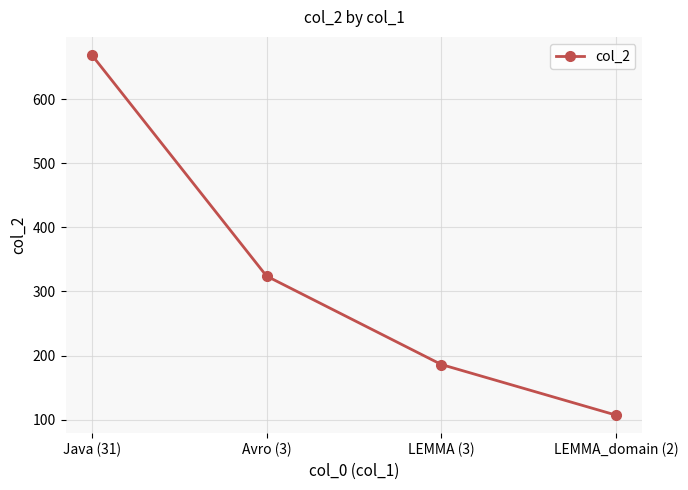

Reading left to right, list all the values displayed in this chart.

Java (31)=669	Avro (3)=324	LEMMA (3)=186	LEMMA_domain (2)=107